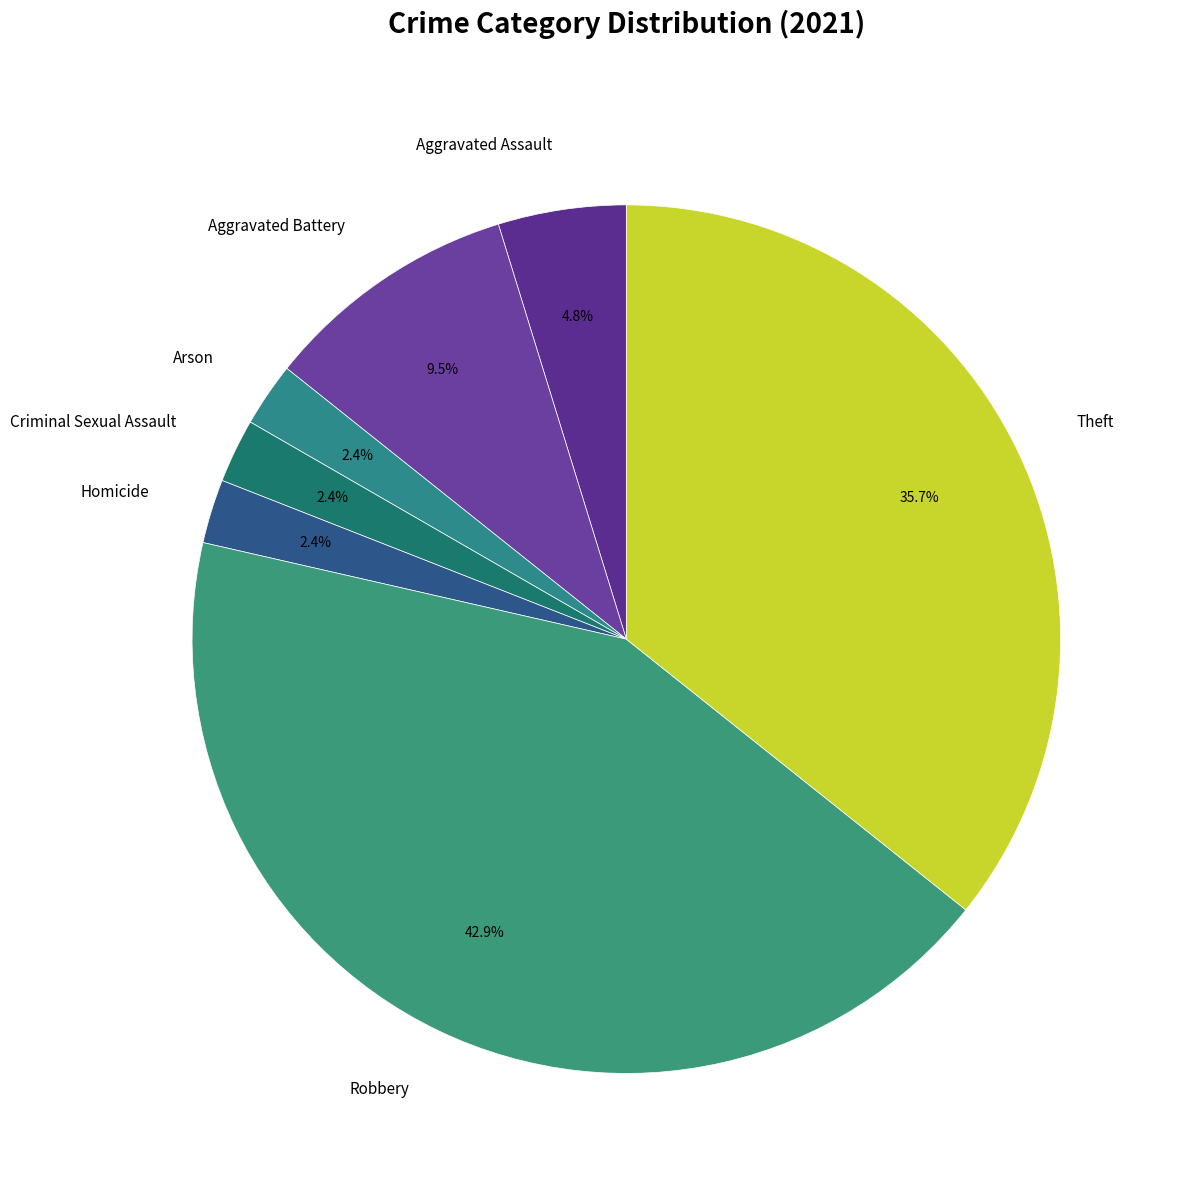

Which category has the biggest portion of the pie?

Robbery